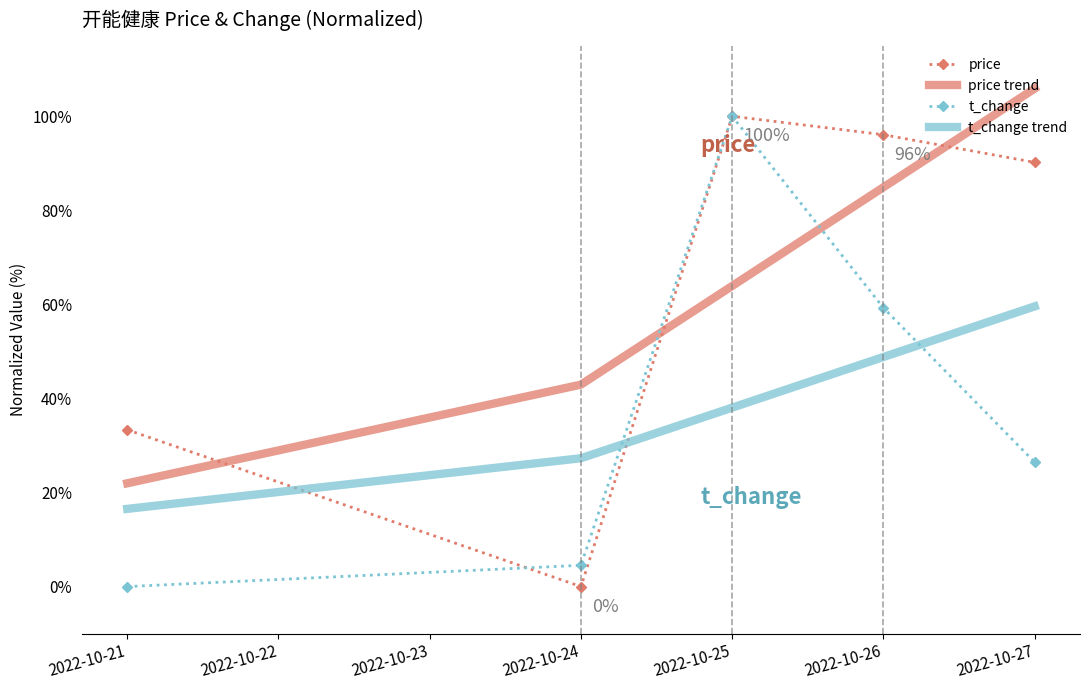

What are all the series names shown in the legend?

price, price trend, t_change, t_change trend